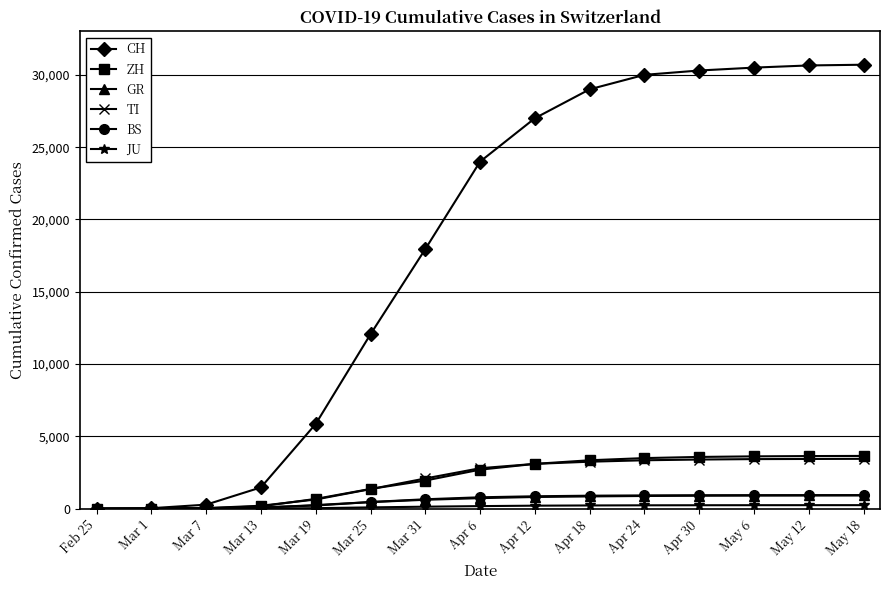

Which series changed the most between Mar 31 and Apr 30?

CH